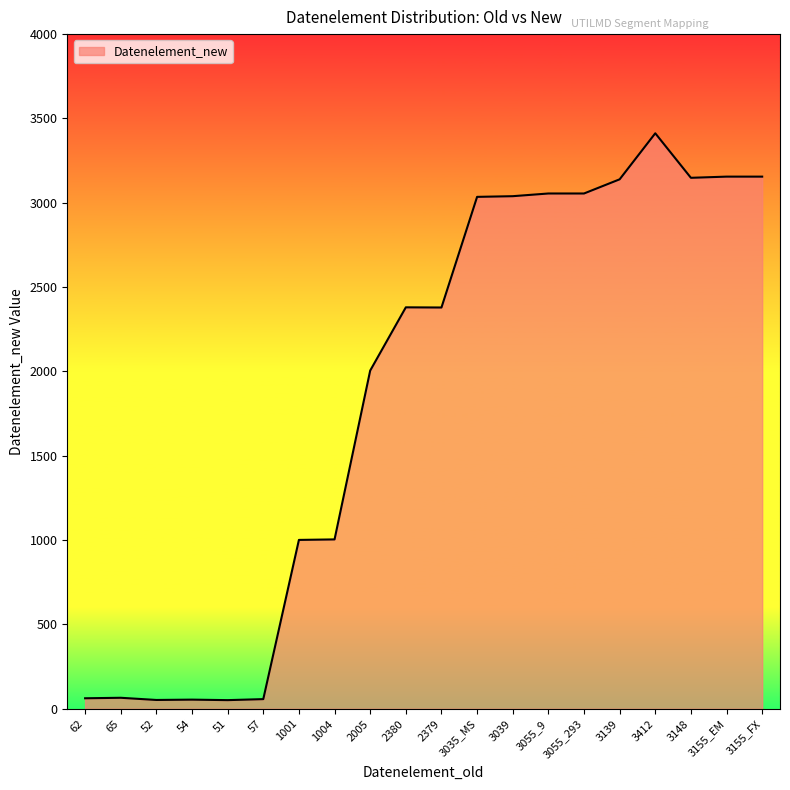

What is the ratio of the value at 2380 to the value at 3139?

0.8